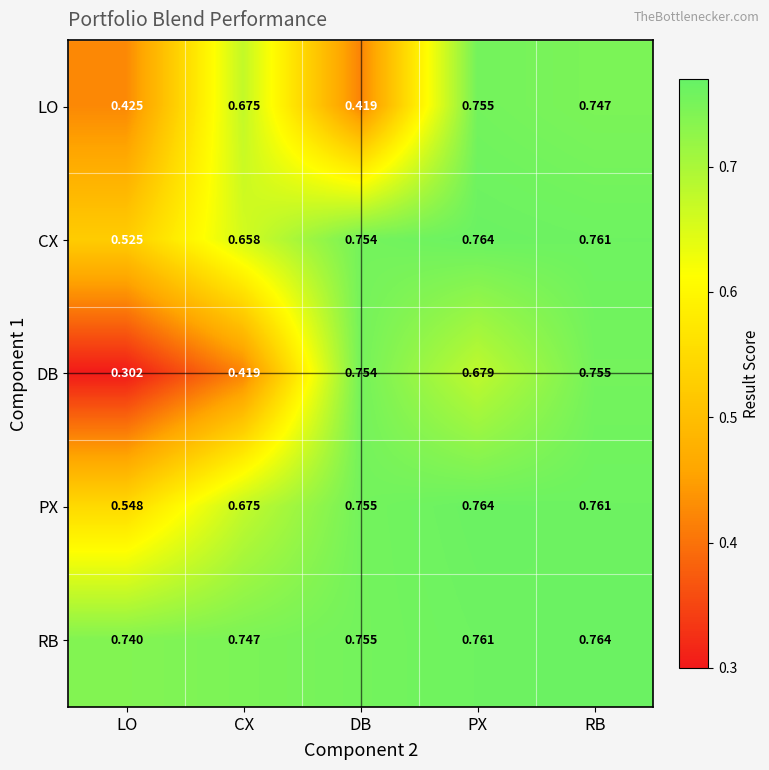

At which label does RB reach its minimum?

LO